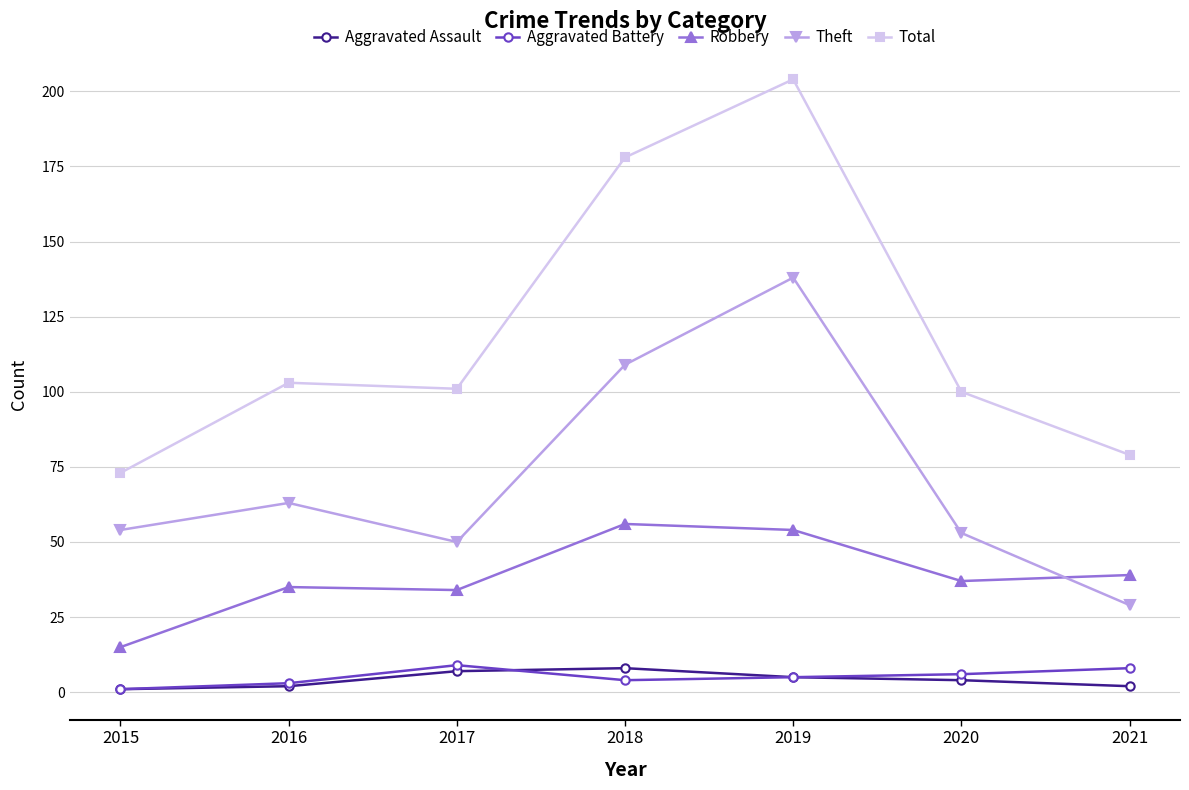

Between 2018 and 2019, which series saw the biggest shift?

Theft